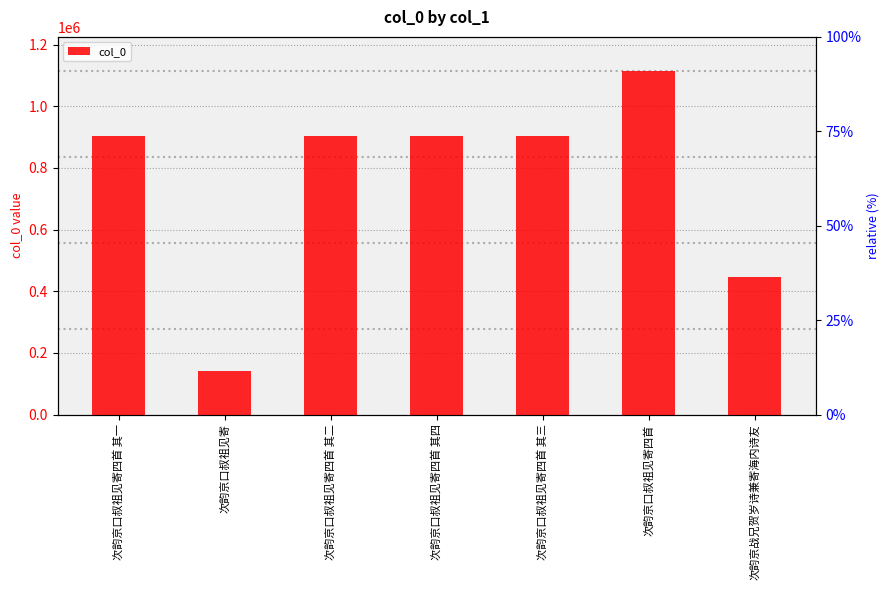

Reading left to right, list all the values displayed in this chart.

次韵京口叔祖见寄四首 其一=902492	次韵京口叔祖见寄=140790	次韵京口叔祖见寄四首 其二=902491	次韵京口叔祖见寄四首 其四=902489	次韵京口叔祖见寄四首 其三=902490	次韵京口叔祖见寄四首=1113457	次韵京战兄贺岁诗兼寄海内诗友=447553